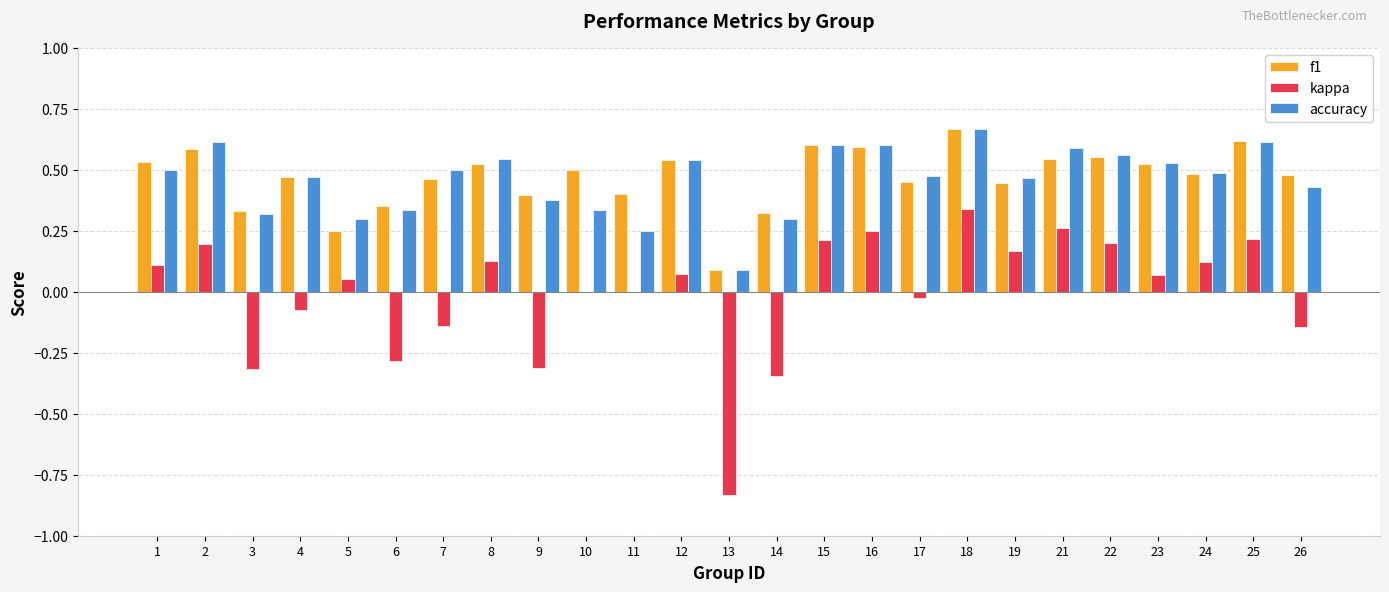

The kappa series shows 0.1 at 8. True or false?

True